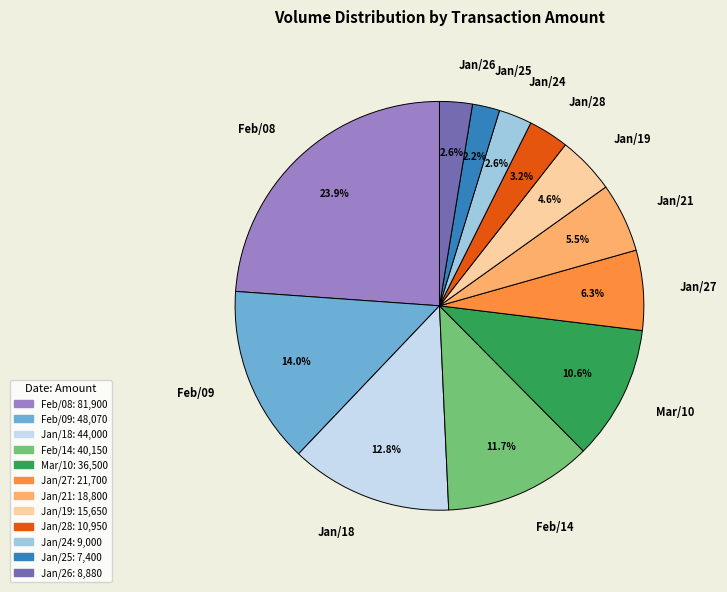

Is there any slice that represents more than half of the pie?

No